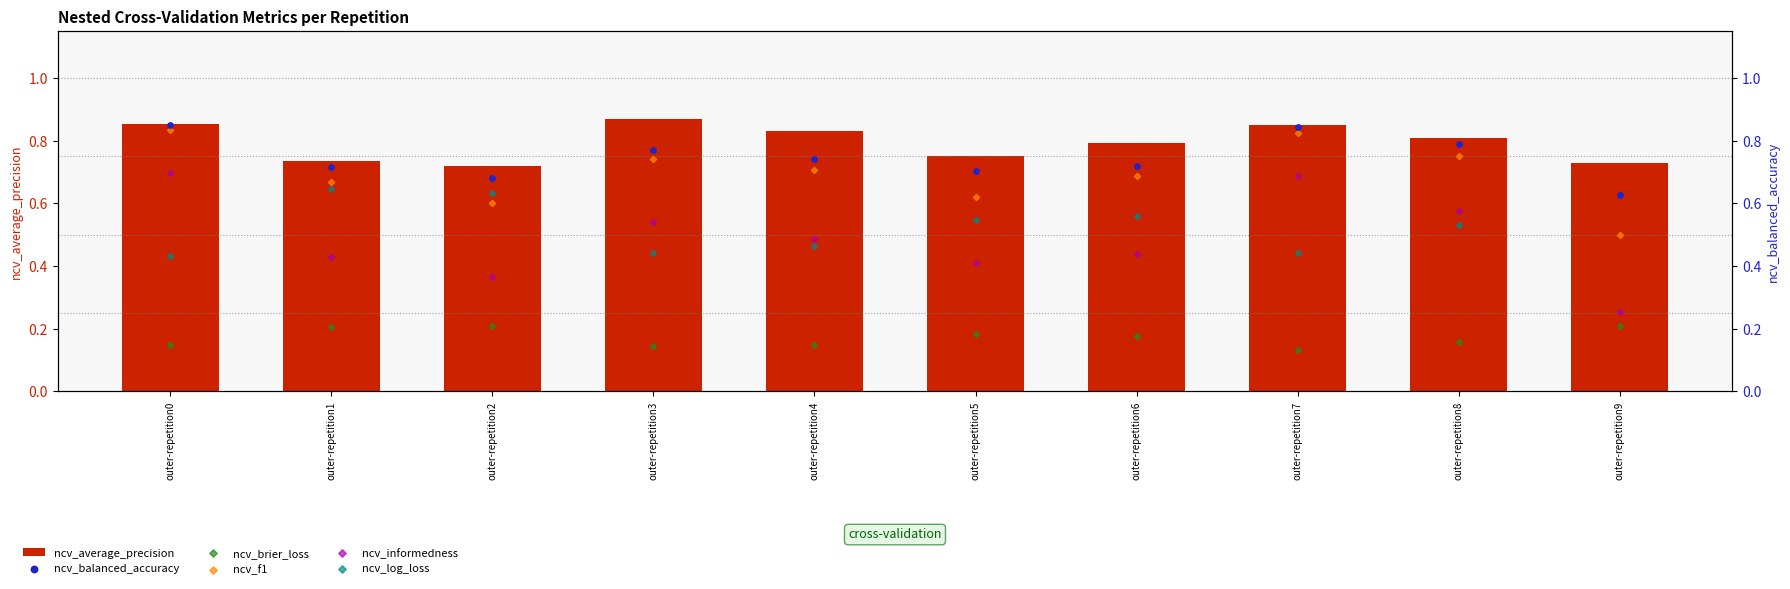

At which category is the sum across all series the highest?

outer-repetition0